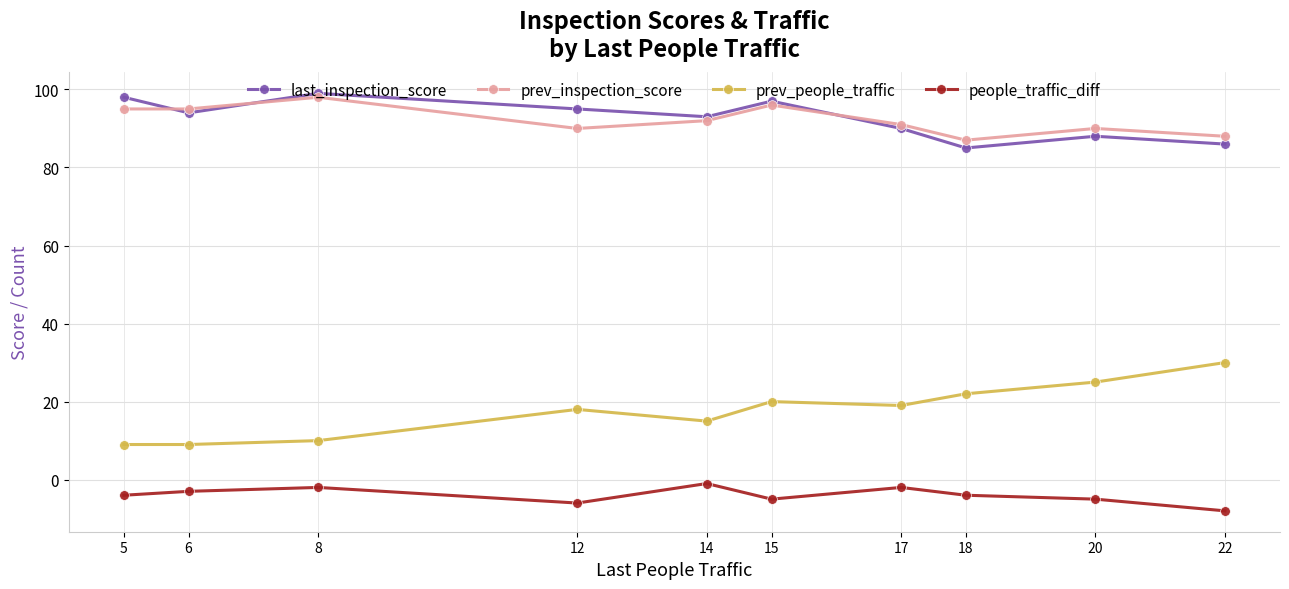

Is the value of last_inspection_score at 20 greater than the value of people_traffic_diff at 6?

Yes